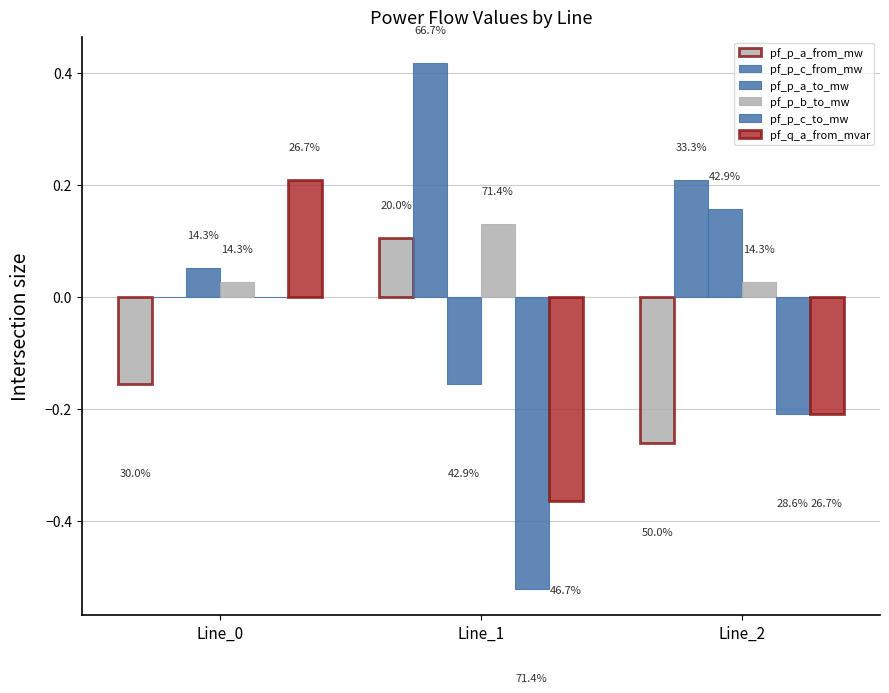

Reading left to right, what are all the values shown in this chart?

pf_p_a_from_mw: -0.2	0.1	-0.3
pf_p_c_from_mw: -0.0	0.4	0.2
pf_p_a_to_mw: 0.1	-0.2	0.2
pf_p_b_to_mw: 0.0	0.1	0.0
pf_p_c_to_mw: 0.0	-0.5	-0.2
pf_q_a_from_mvar: 0.2	-0.4	-0.2